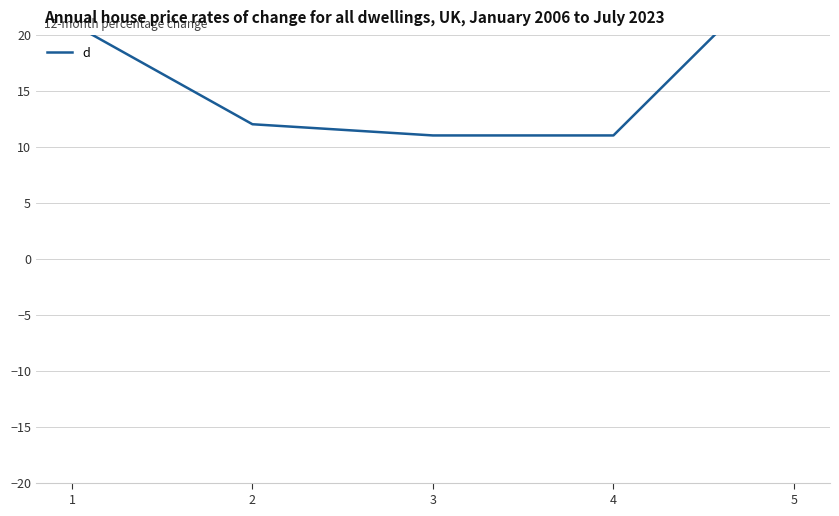

What is the value of the 3rd point from the left?

11